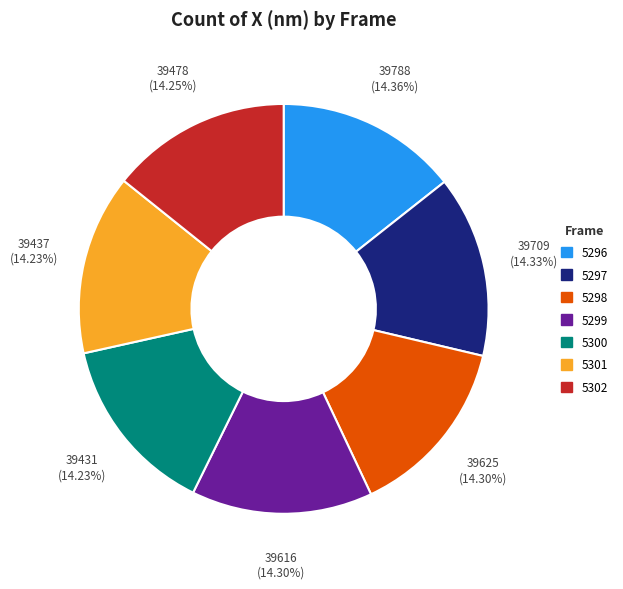

How many slices are in this pie chart?

7